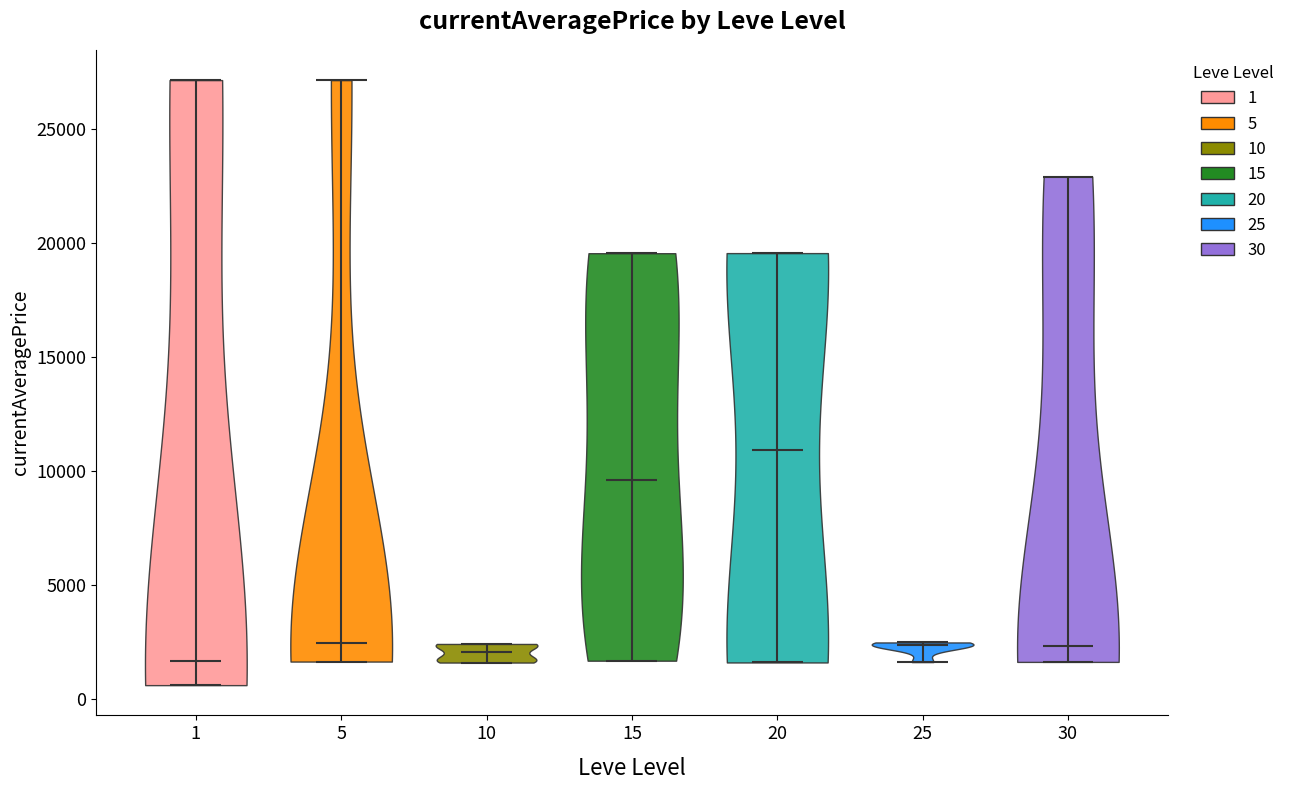

What is the lowest point the violin at x = 10 reaches on the y-axis? The values are not printed on the chart, so give them approximately, as read against the axis.

1500